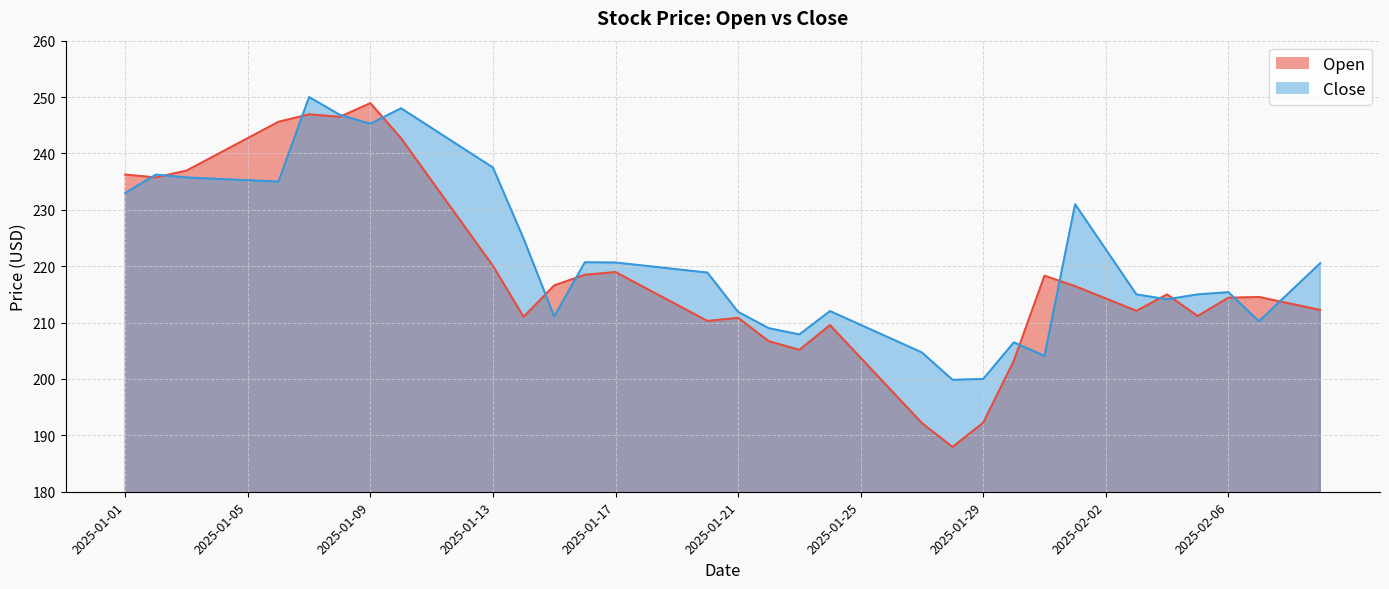

Which label corresponds to the largest value in the chart?

2025-01-07